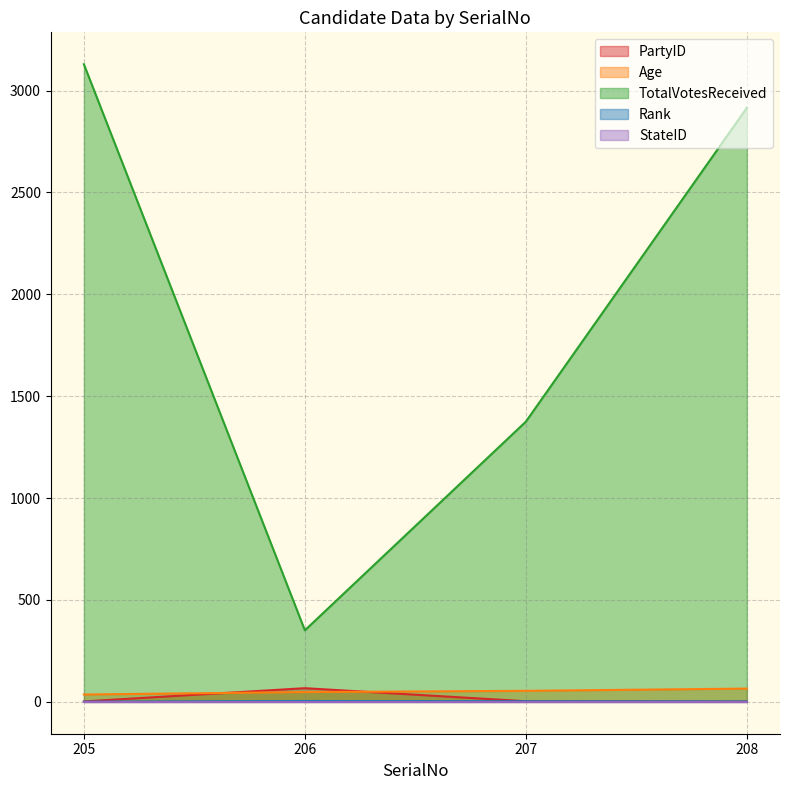

True or false: Rank and PartyID intersect in this chart.

False